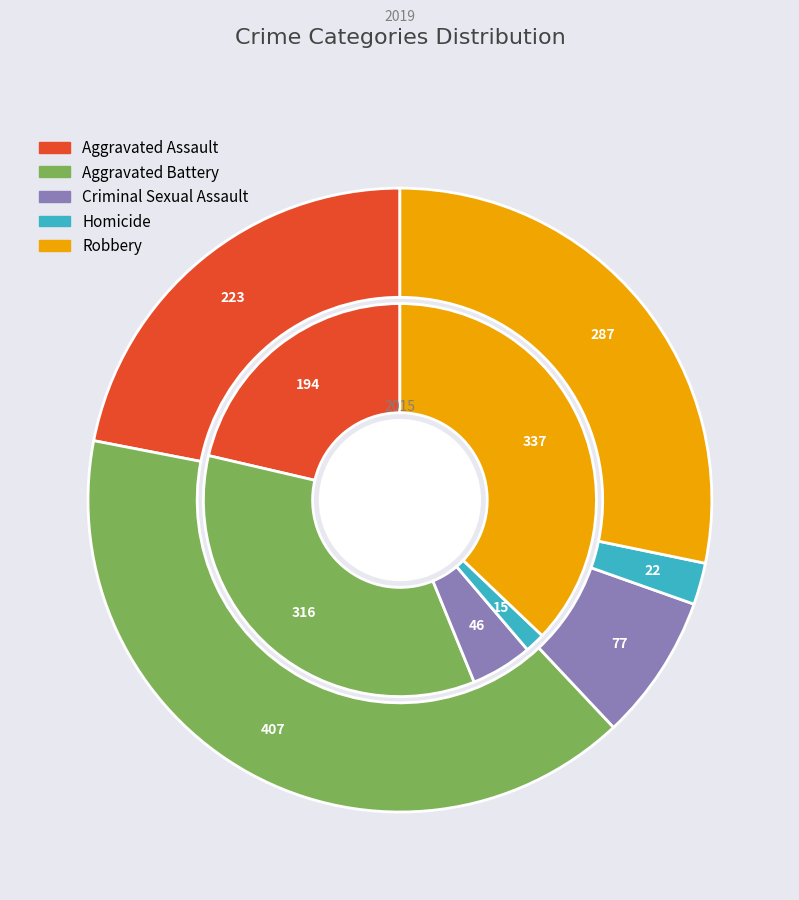

To the nearest percent, what portion does 4 represent?

28%